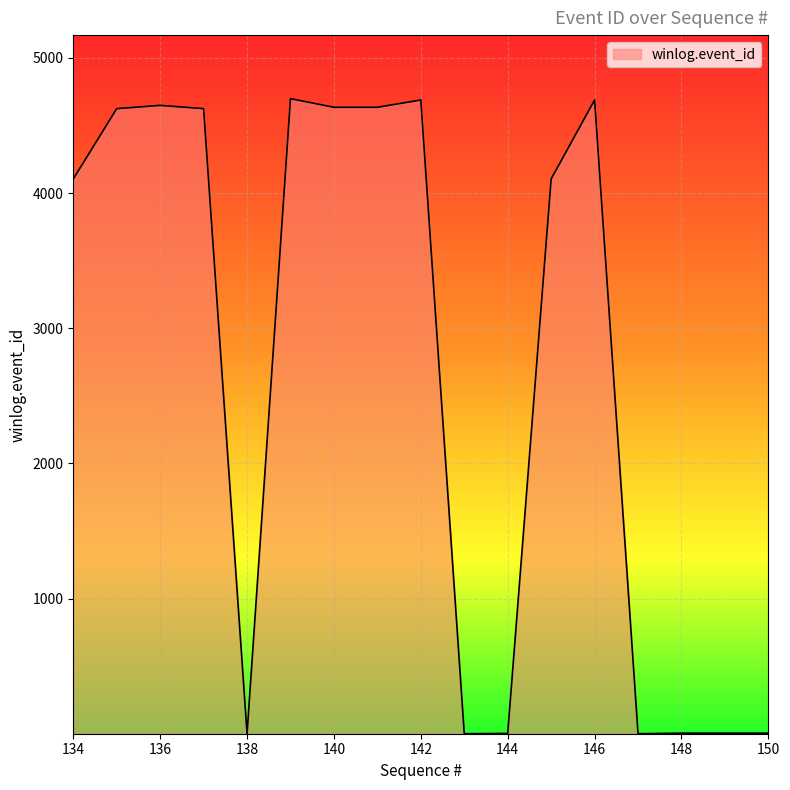

What is the difference between the maximum and minimum values?

4697